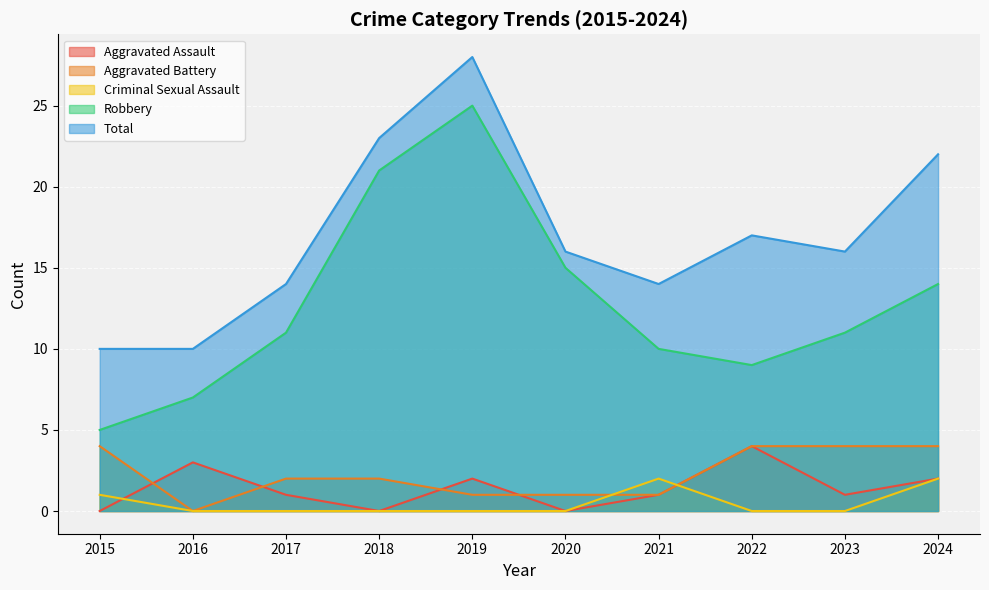

The Robbery series shows 6 at 2024. True or false?

False